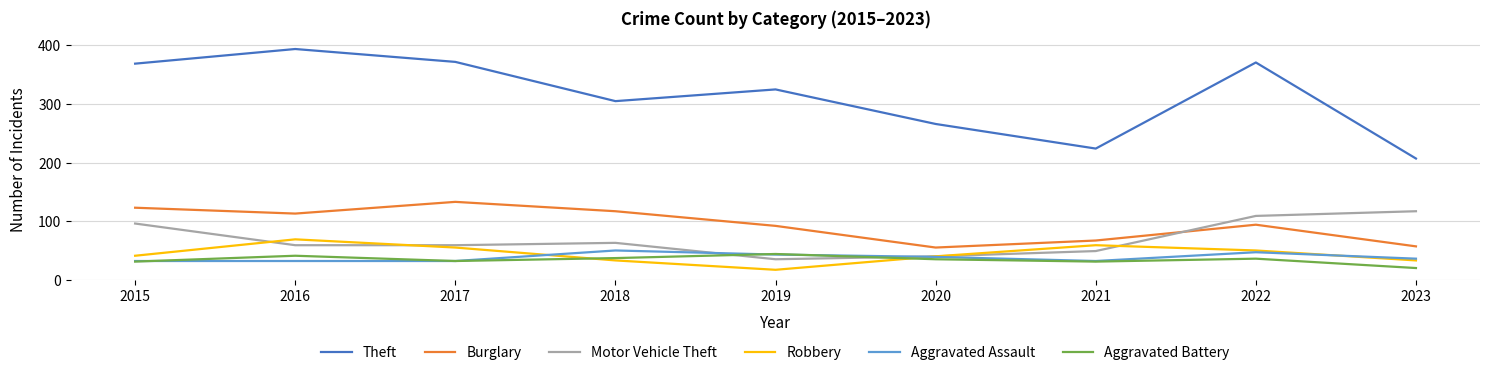

Read the Aggravated Battery value at 2021.

31